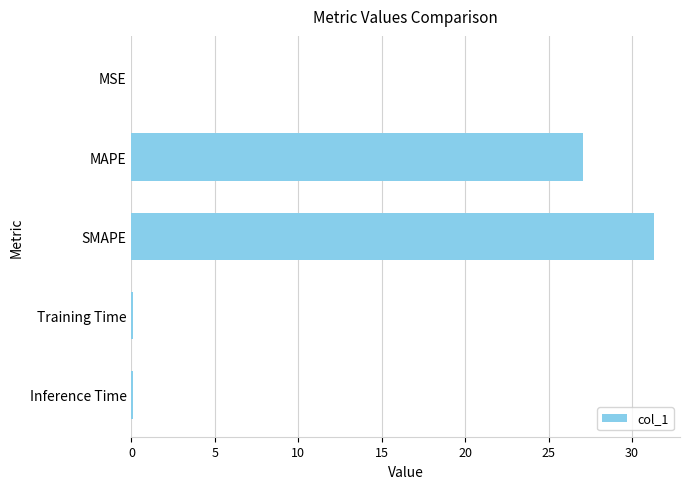

What is the maximum value shown in the chart?

31.3